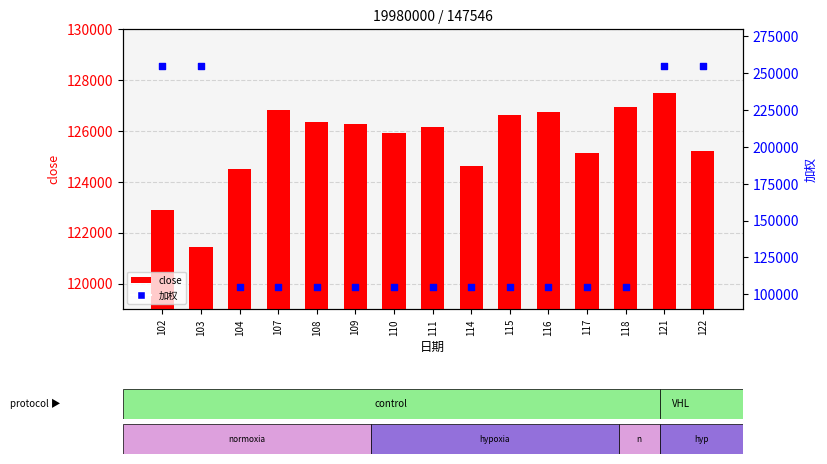

What are all the series names shown in the legend?

close, 加权